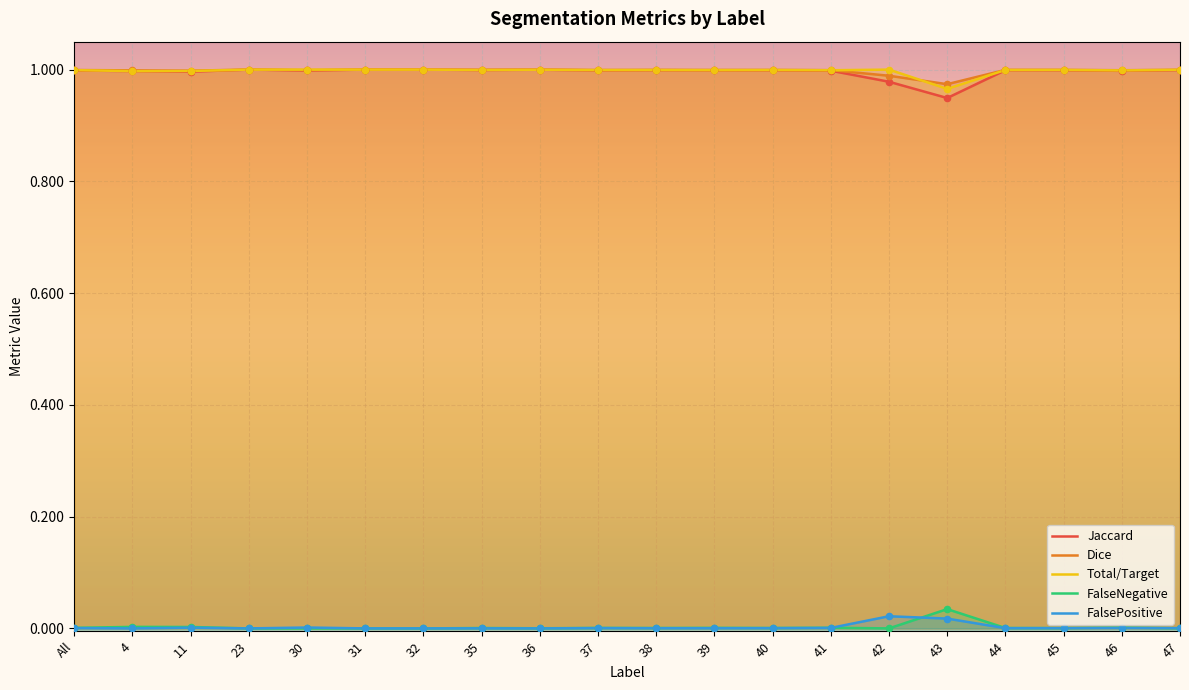

Which series has the largest total across all categories?

Dice